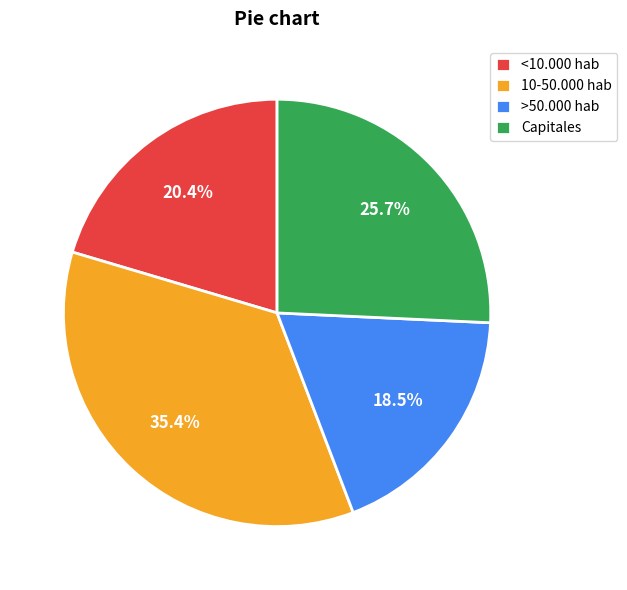

Which has a higher value, 10-50.000 hab or >50.000 hab?

10-50.000 hab